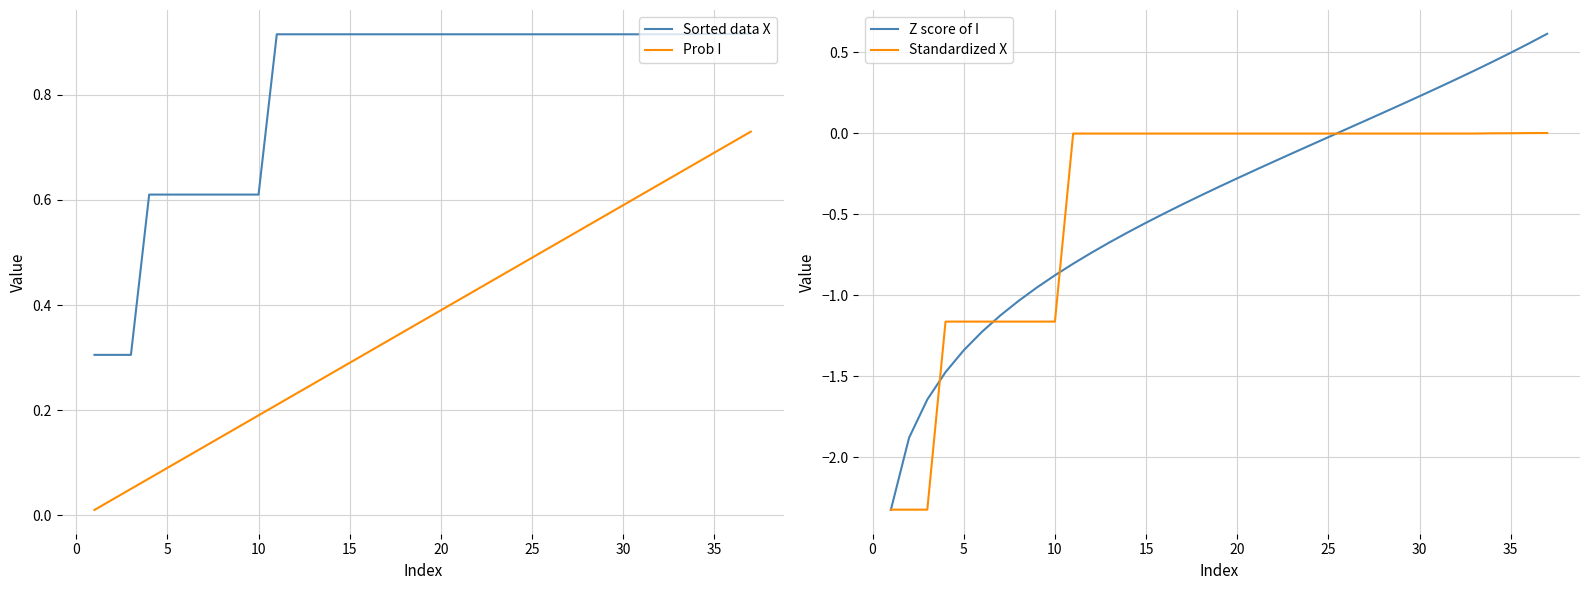

Is it true that Prob I equals 0.9 at 25?

False